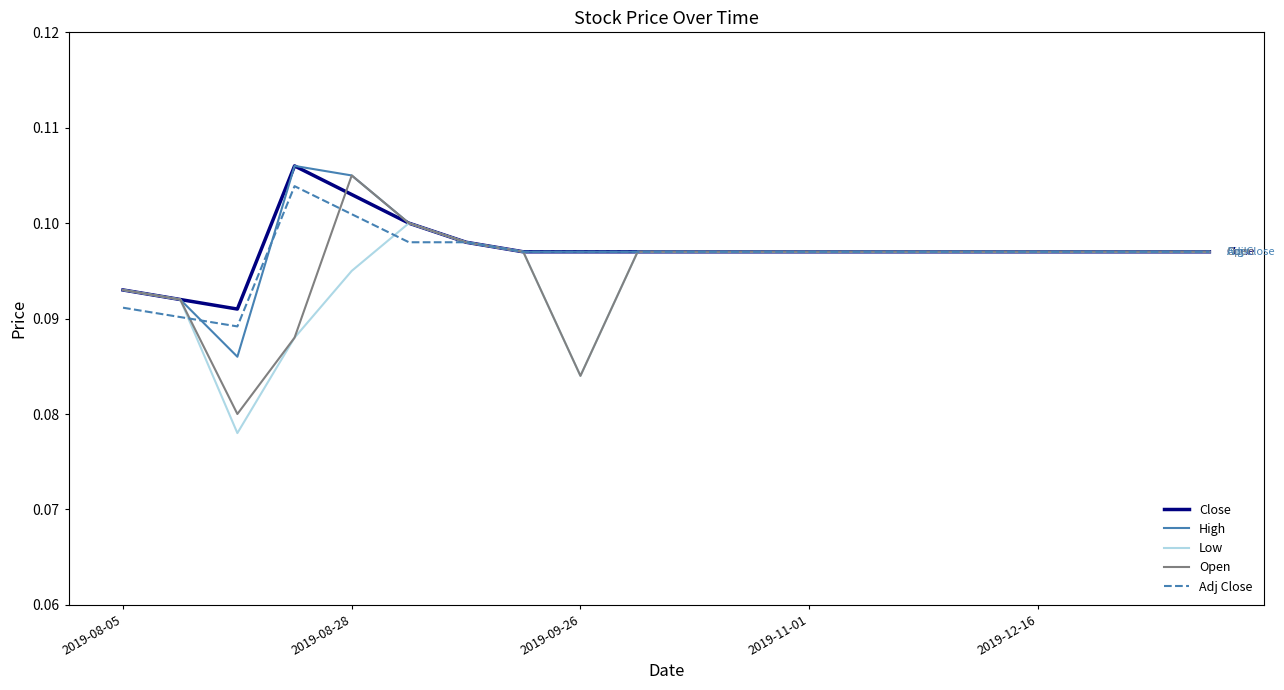

Which series has the largest range (max minus min)?

Open